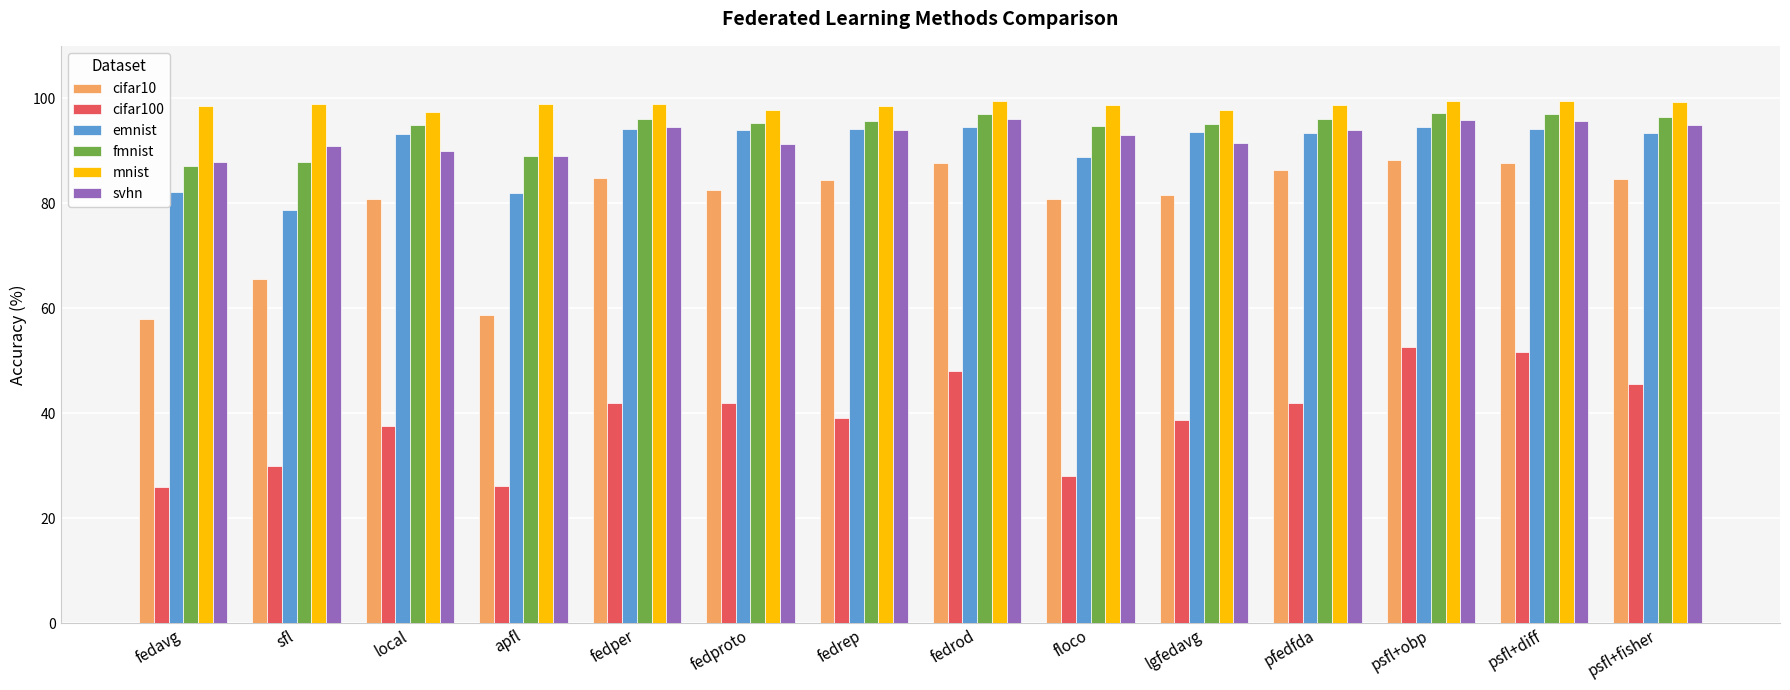

The value of mnist at lgfedavg is 97.7. True or false?

True